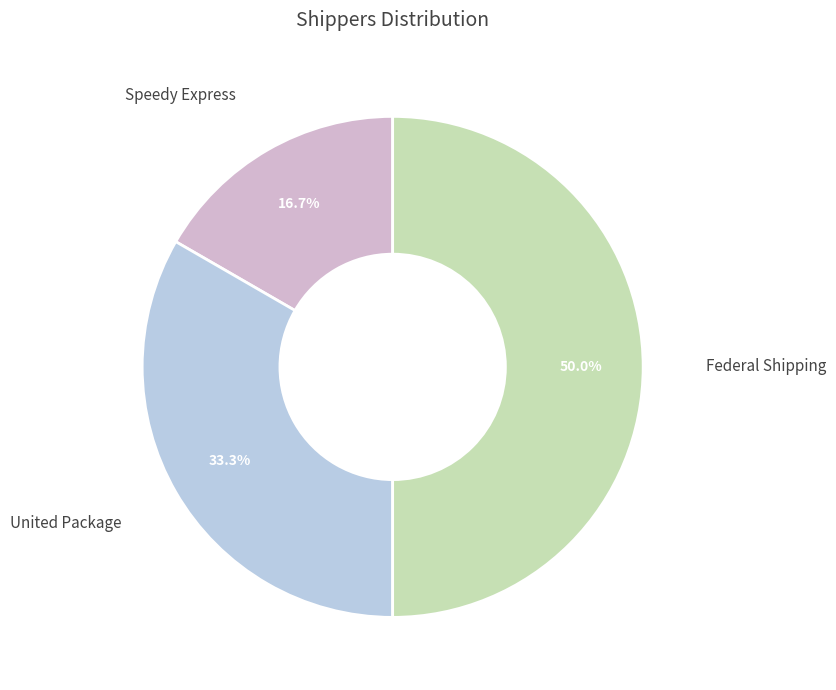

Is it true that Speedy Express is 17% of the pie?

True